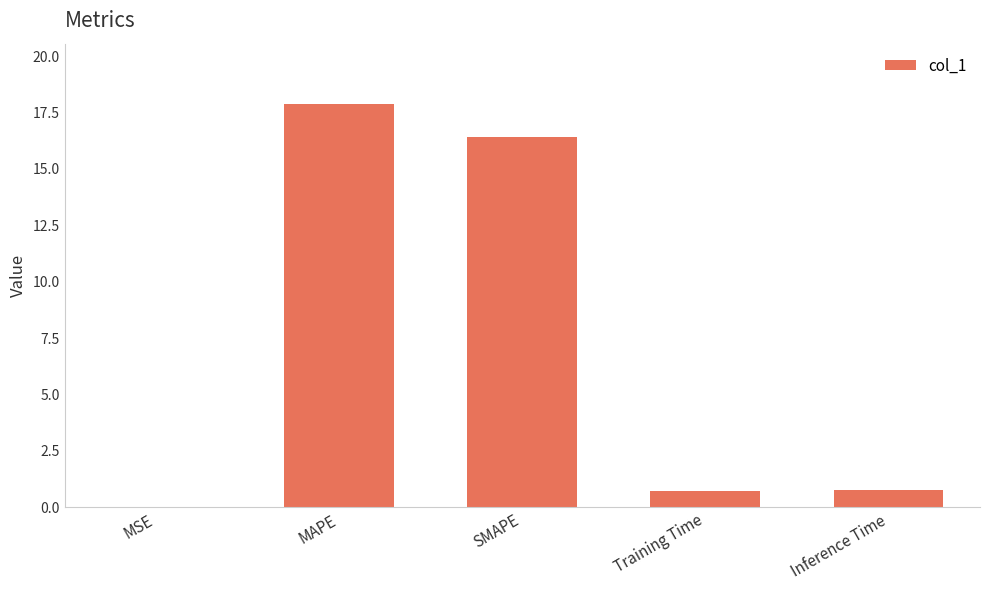

Which has a higher value, Training Time or MAPE?

MAPE